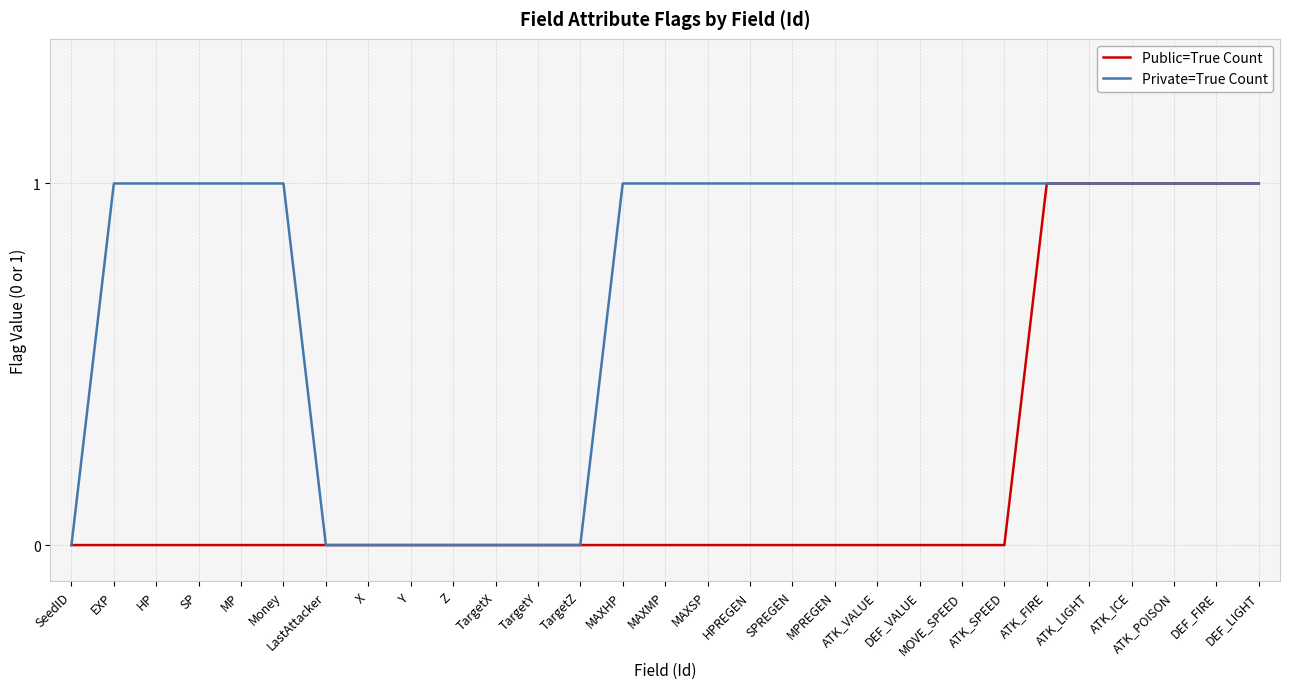

What is the highest value of the Public=True Count series?

1